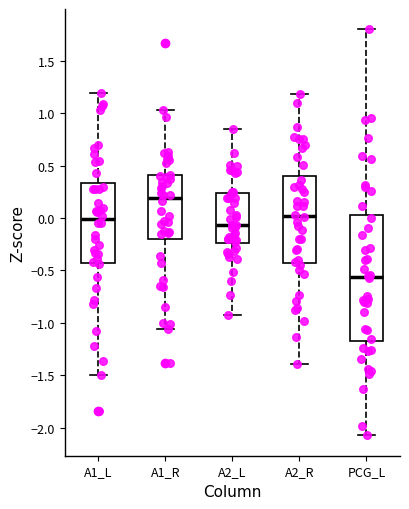

Which box's median line is the highest?

A1_R